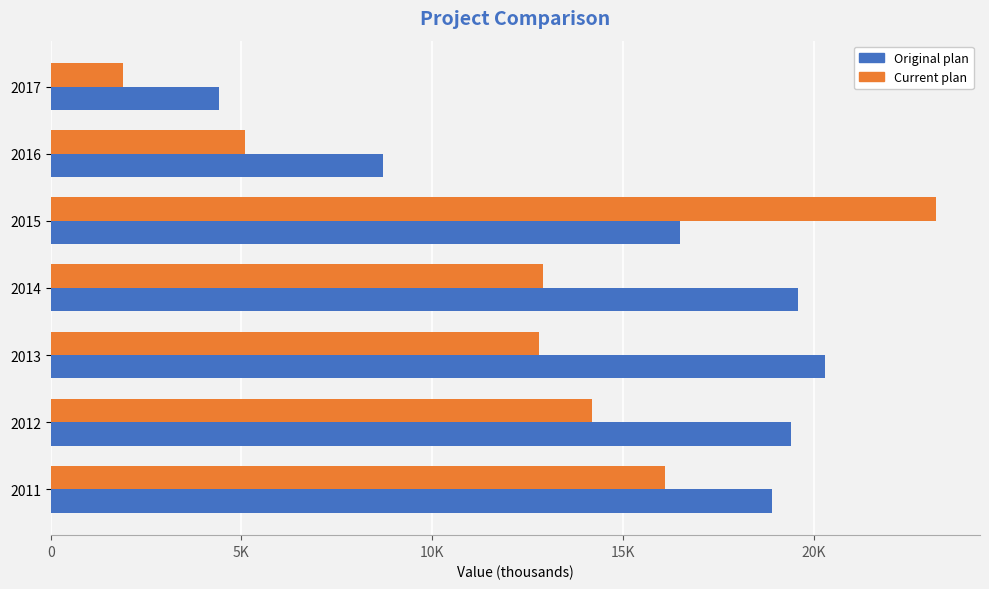

What is the maximum value shown in the chart?

23200